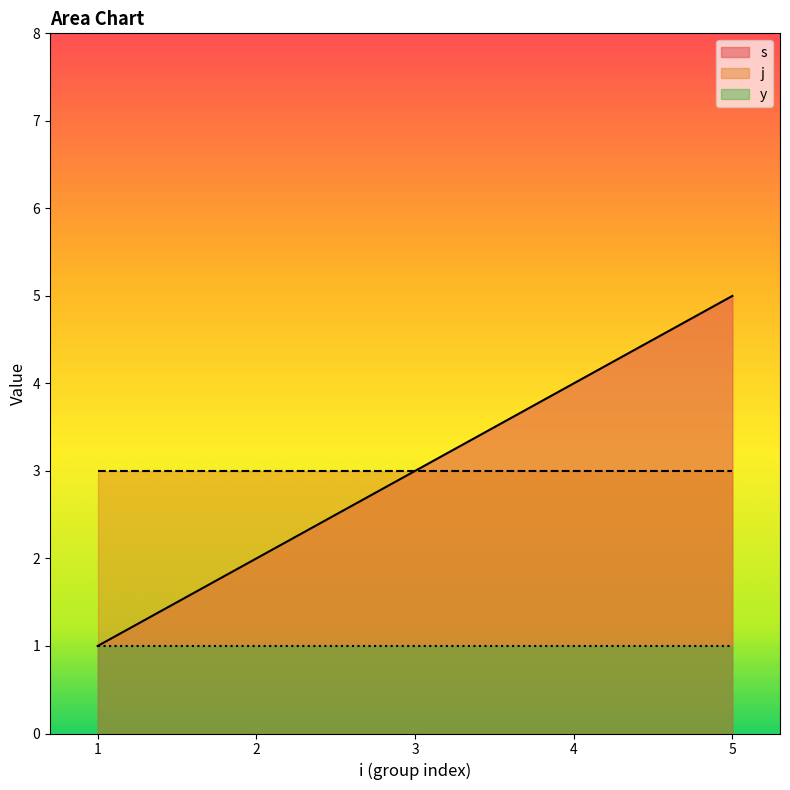

Reading right to left, what are all the values shown in this chart?

s: 5=5	4=4	3=3	2=2	1=1
j: 5=3	4=3	3=3	2=3	1=3
y: 5=1	4=1	3=1	2=1	1=1